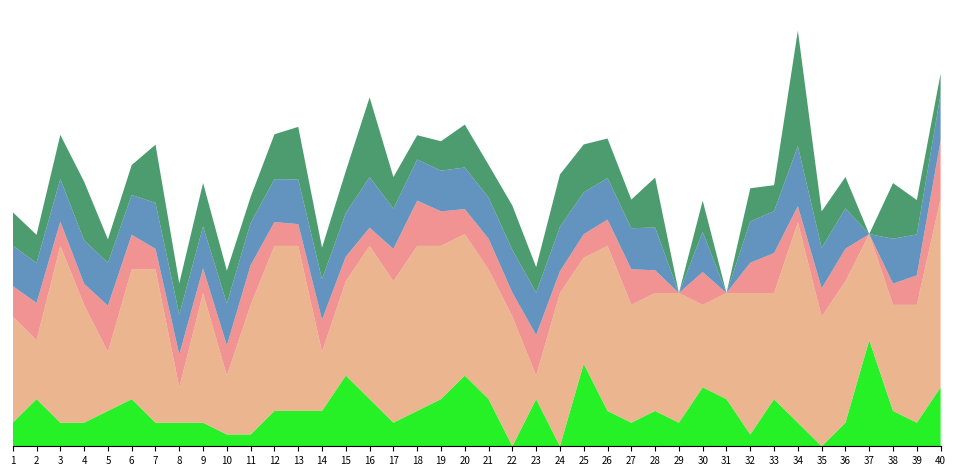

Reading left to right, what are all the values shown in this chart?

FT_Odds_H: 1=2.6	2=3.2	3=2.1	4=1.8	5=3.9	6=2.9	7=1.8	8=2.8	9=2.1	10=2.6	11=3.4	12=2.0	13=1.9	14=2.7	15=2.1	16=1.5	17=2.8	18=3.8	19=2.9	20=2.1	21=2.6	22=2.0	23=3.4	24=1.9	25=2.0	26=2.2	27=3.0	28=1.9	29=0.0	30=2.8	31=0.0	32=2.6	33=3.4	34=1.4	35=2.4	36=2.8	37=0.0	38=1.8	39=2.5	40=4.9
FT_Odds_D: 1=3.4	2=3.4	3=3.6	4=3.7	5=3.6	6=3.4	7=3.9	8=3.4	9=3.6	10=3.5	11=3.6	12=3.6	13=3.8	14=3.4	15=3.7	16=4.3	17=3.4	18=3.5	19=3.5	20=3.5	21=3.5	22=3.6	23=3.6	24=3.8	25=3.5	26=3.5	27=3.5	28=3.6	29=0.0	30=3.4	31=0.0	32=3.5	33=3.6	34=5.1	35=3.4	36=3.4	37=0.0	38=3.8	39=3.5	40=3.9
FT_Odds_A: 1=2.8	2=2.4	3=3.7	4=5.0	5=2.0	6=2.5	7=4.9	8=2.7	9=3.7	10=2.8	11=2.2	12=3.8	13=4.5	14=2.7	15=3.6	16=6.8	17=2.7	18=2.1	19=2.5	20=3.6	21=2.8	22=3.8	23=2.2	24=4.5	25=4.1	26=3.4	27=2.4	28=4.2	29=0.0	30=2.7	31=0.0	32=2.8	33=2.2	34=9.8	35=3.1	36=2.7	37=0.0	38=4.7	39=2.9	40=1.8
PPG_Home_Pre: 1=0.0	2=0.0	3=0.0	4=0.0	5=0.0	6=0.0	7=0.0	8=0.0	9=0.0	10=0.0	11=0.0	12=0.0	13=0.0	14=0.0	15=0.0	16=0.0	17=0.0	18=0.0	19=0.0	20=0.0	21=0.0	22=0.0	23=0.0	24=0.0	25=0.0	26=0.0	27=0.0	28=0.0	29=0.0	30=0.0	31=0.0	32=0.0	33=0.0	34=0.0	35=0.0	36=0.0	37=0.0	38=0.0	39=0.0	40=0.0
FT_TotalGoals: 1=2.0	2=4.0	3=2.0	4=2.0	5=3.0	6=4.0	7=2.0	8=2.0	9=2.0	10=1.0	11=1.0	12=3.0	13=3.0	14=3.0	15=6.0	16=4.0	17=2.0	18=3.0	19=4.0	20=6.0	21=4.0	22=0.0	23=4.0	24=0.0	25=7.0	26=3.0	27=2.0	28=3.0	29=2.0	30=5.0	31=4.0	32=1.0	33=4.0	34=2.0	35=0.0	36=2.0	37=9.0	38=3.0	39=2.0	40=5.0
FT_TotalCorners: 1=9.0	2=5.0	3=15.0	4=10.0	5=5.0	6=11.0	7=13.0	8=3.0	9=11.0	10=5.0	11=11.0	12=14.0	13=14.0	14=5.0	15=8.0	16=13.0	17=12.0	18=14.0	19=13.0	20=12.0	21=11.0	22=11.0	23=2.0	24=13.0	25=9.0	26=14.0	27=10.0	28=10.0	29=11.0	30=7.0	31=9.0	32=12.0	33=9.0	34=17.0	35=11.0	36=12.0	37=9.0	38=9.0	39=10.0	40=16.0